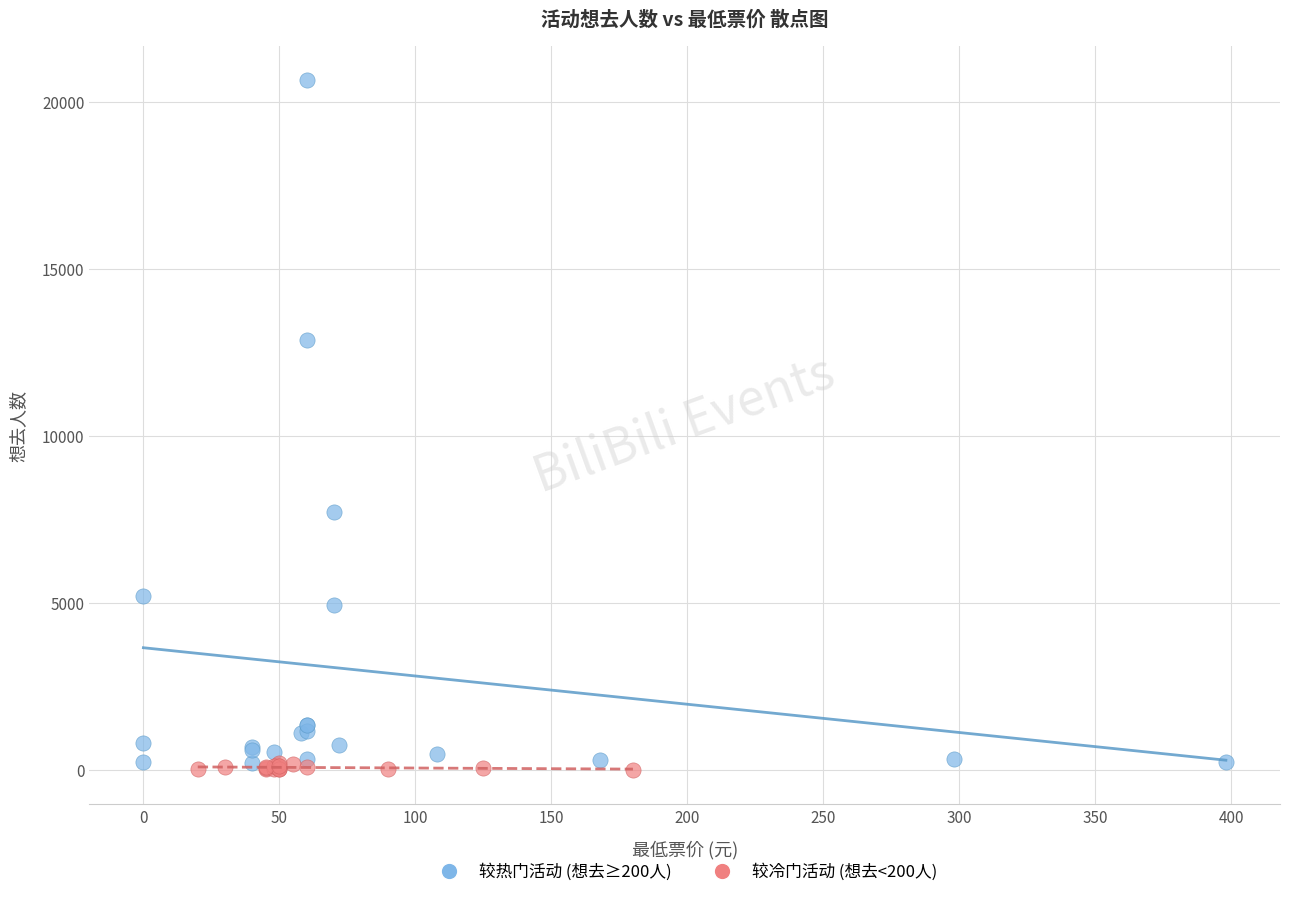

What are all the series names shown in the legend?

较热门活动 (想去≥200人), 较冷门活动 (想去<200人)